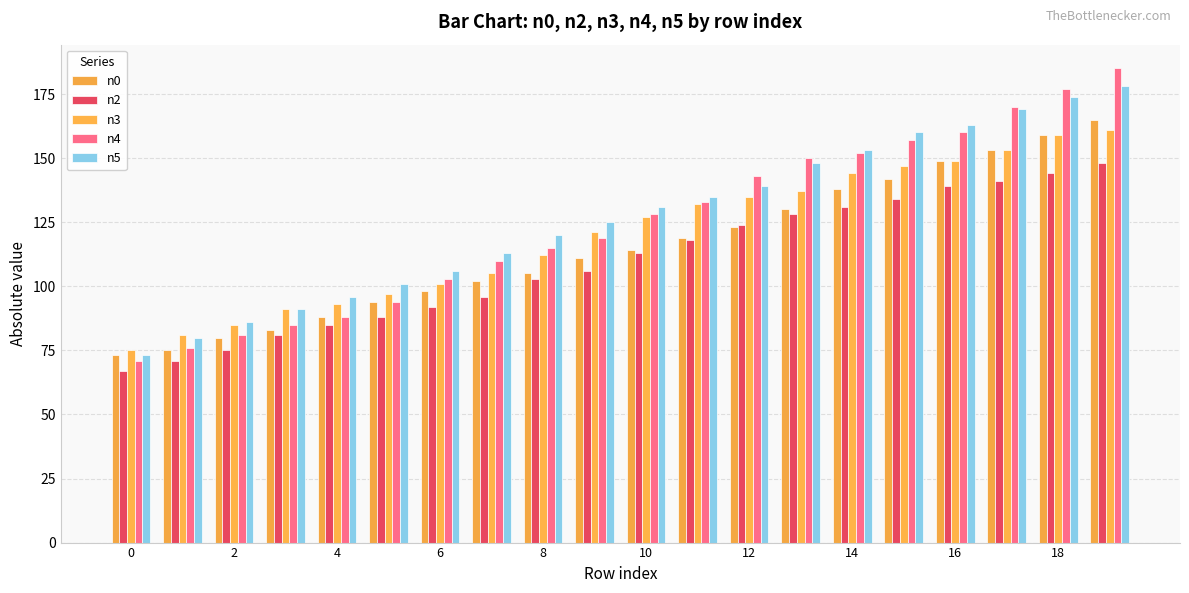

How many series are shown in this chart?

5